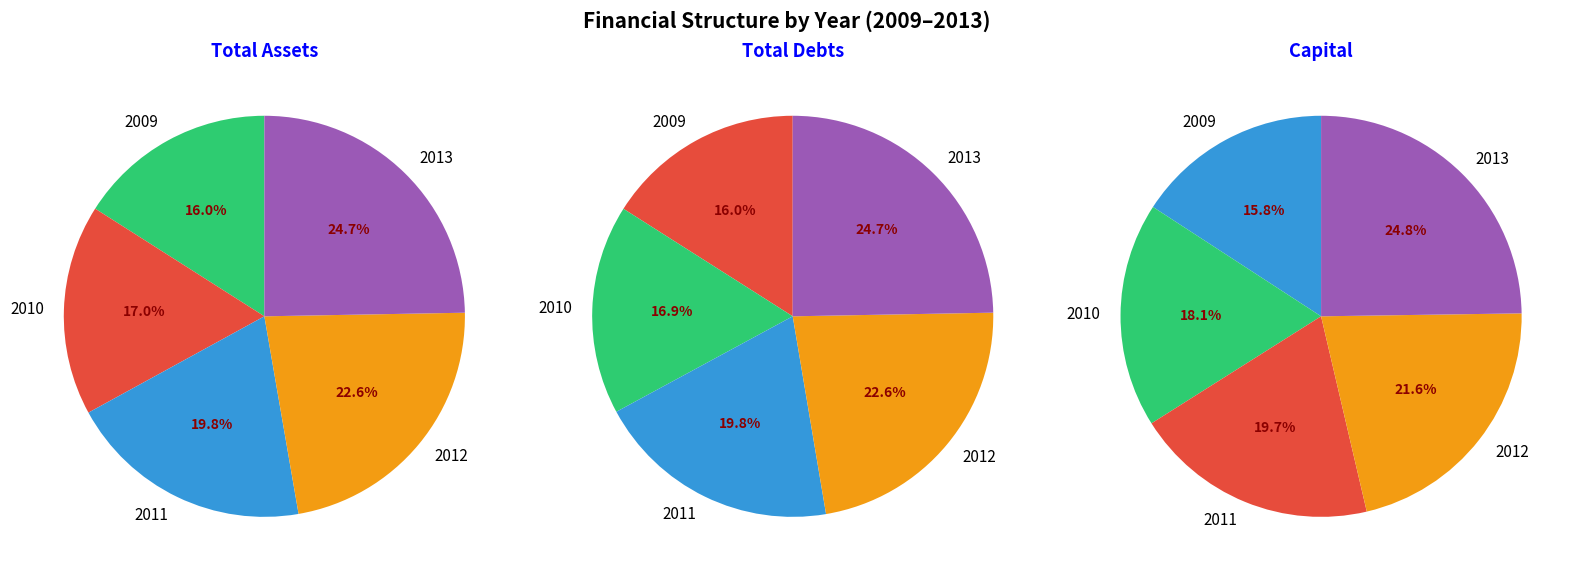

Is 2013 the majority of the pie?

No